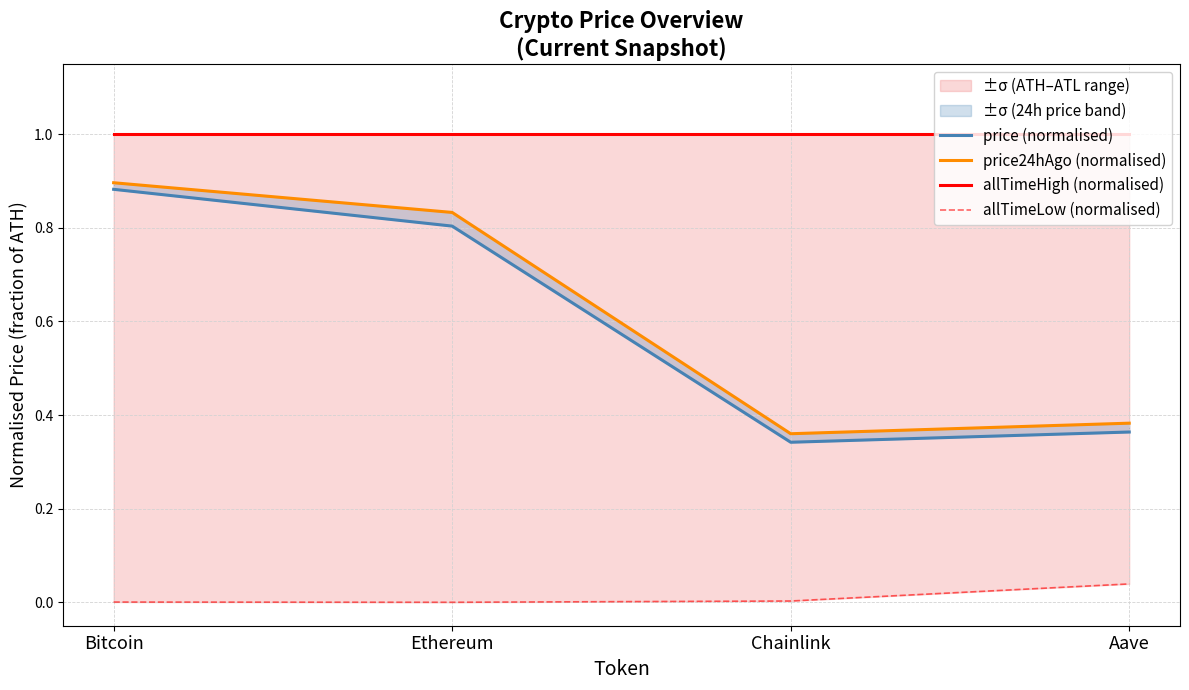

How many lines are shown in the chart?

4